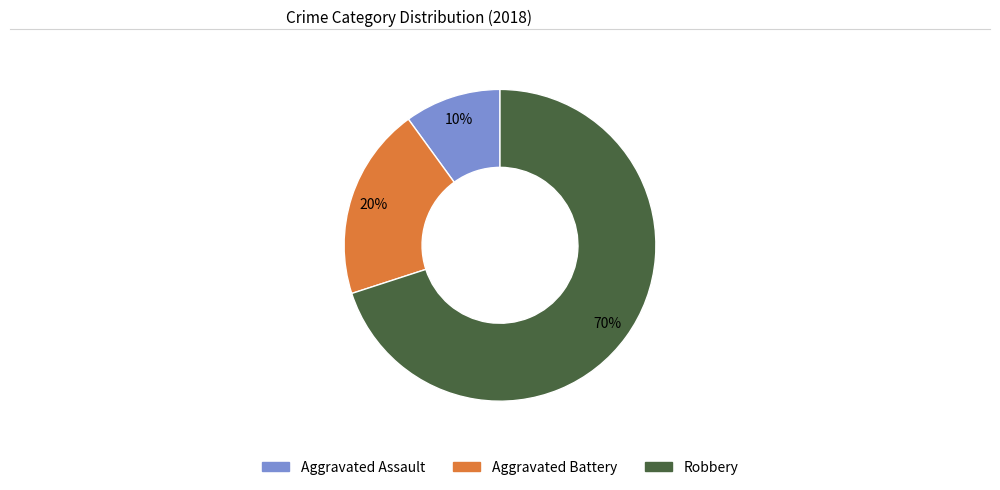

Does Aggravated Assault account for over 50% of the chart?

No